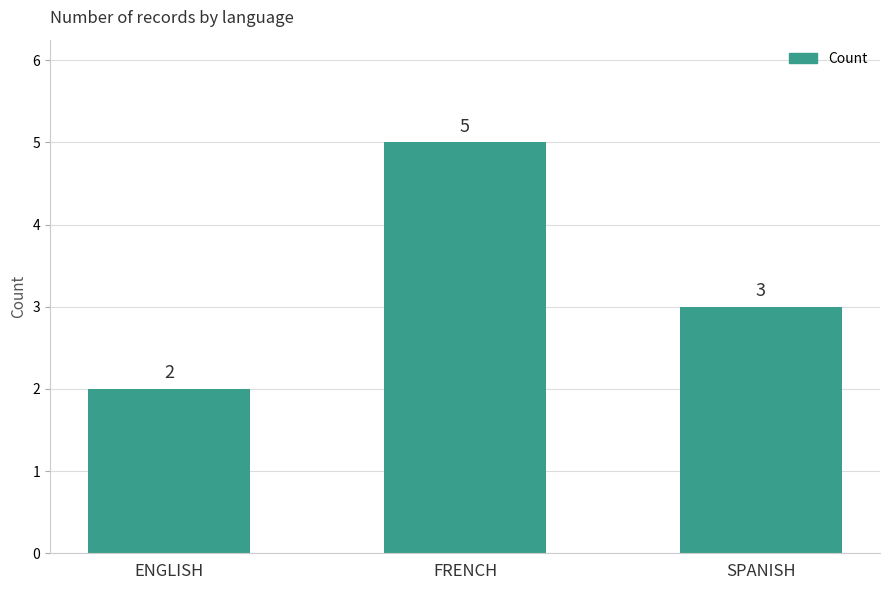

Reading left to right, extract all data points from this chart.

2	5	3